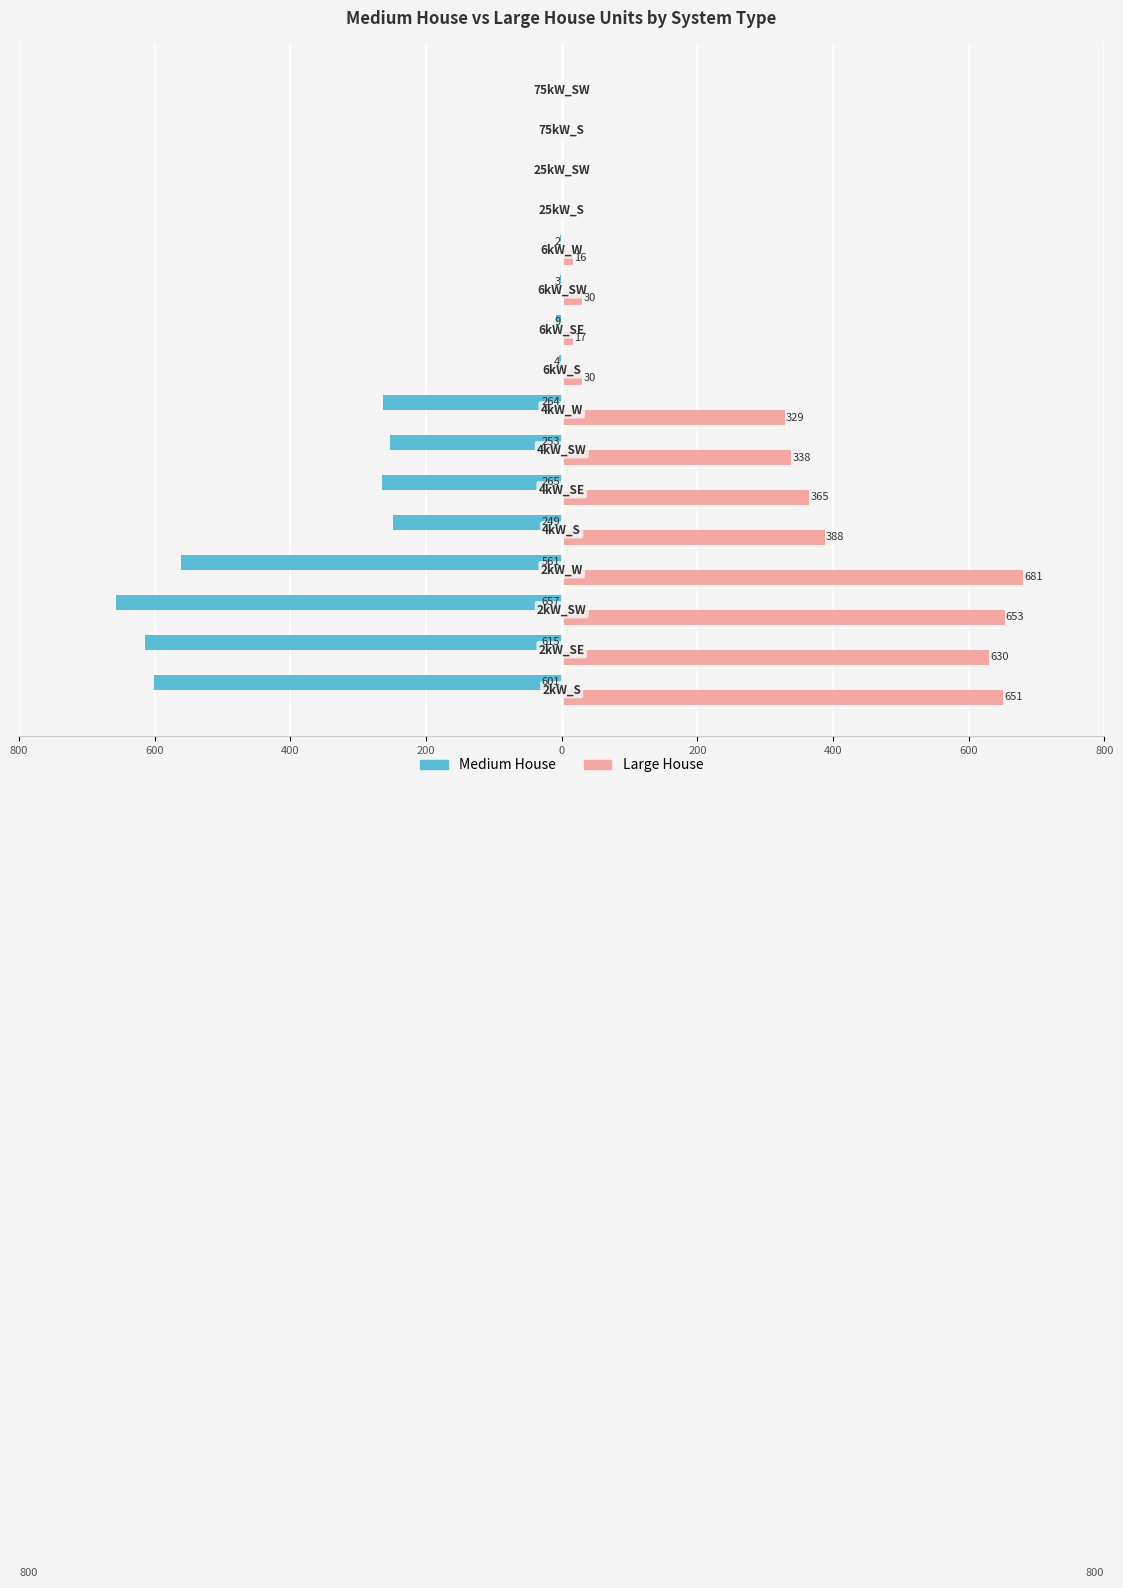

At how many categories does at least one series exceed 661?

1